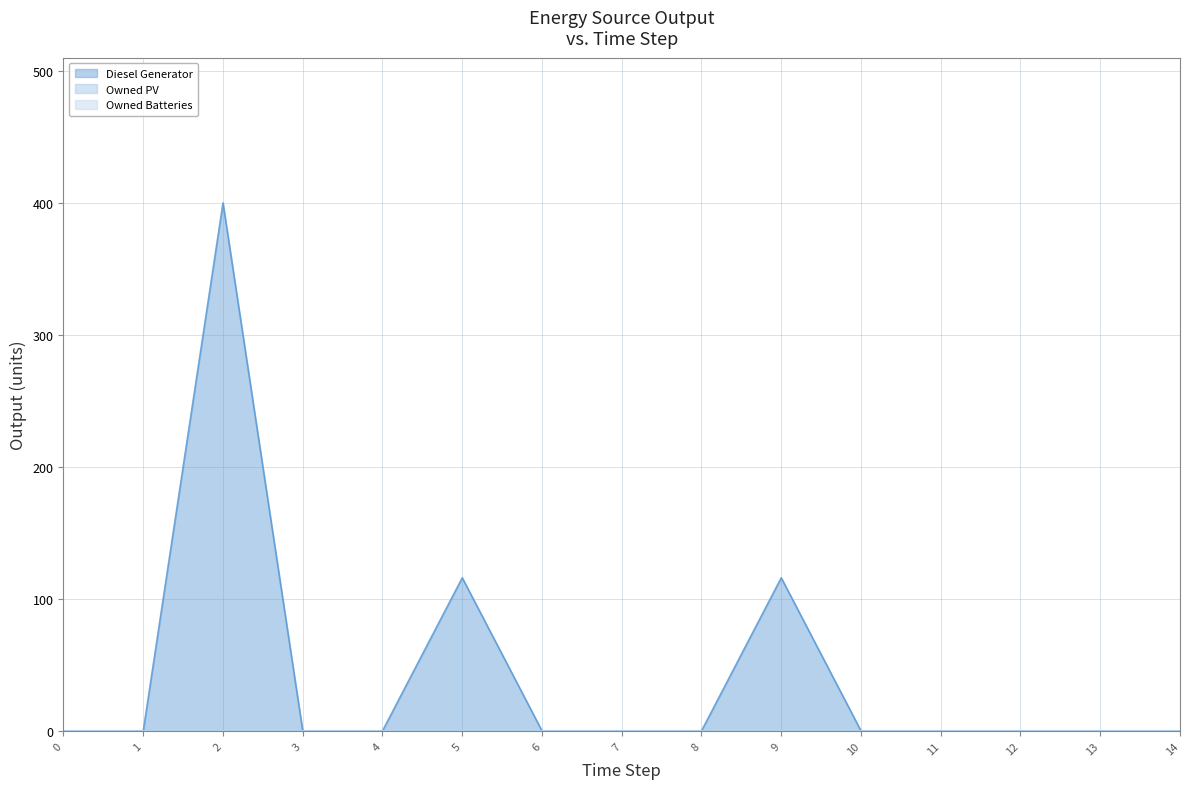

True or false: Owned Batteries and Diesel Generator cross at least once.

False